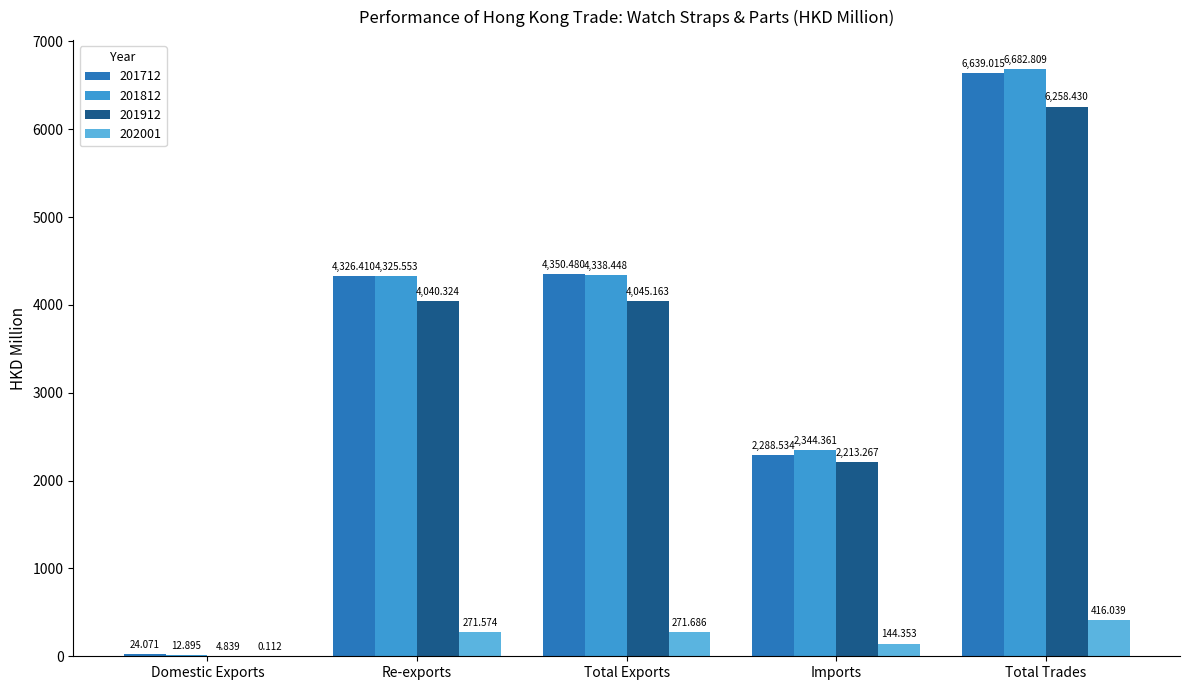

Is the value of 202001 at Re-exports greater than the value of 201812 at Re-exports?

No